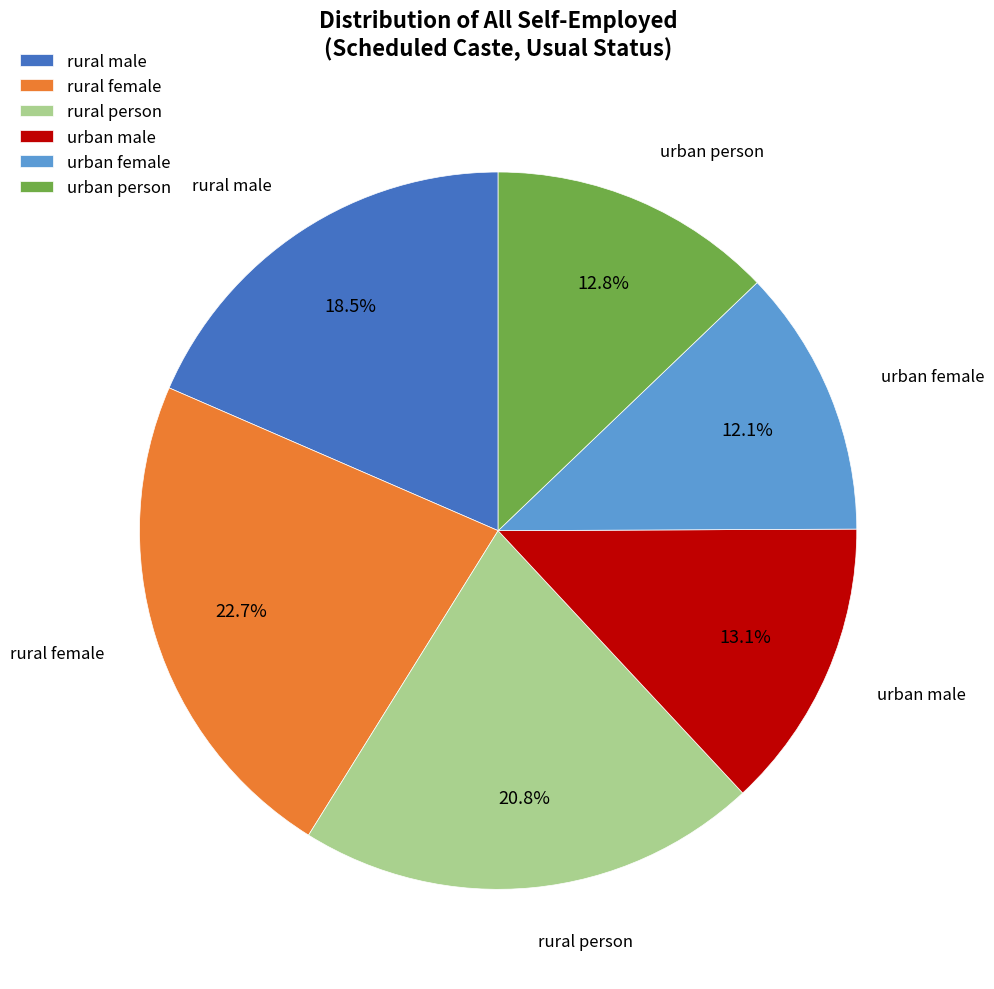

True or false: rural person accounts for 12% of the total.

False